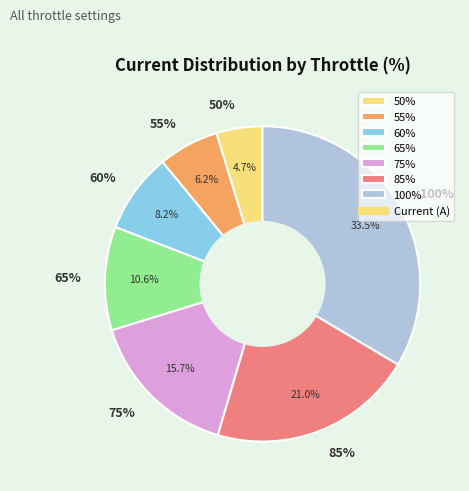

To the nearest percent, what is the difference between the 50% and 55% slice percentages?

1%